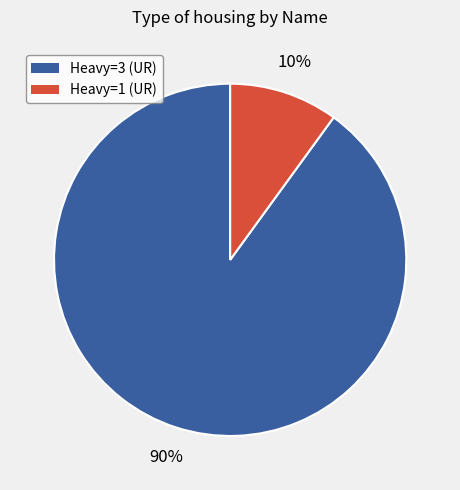

Does any single category account for the majority?

Yes